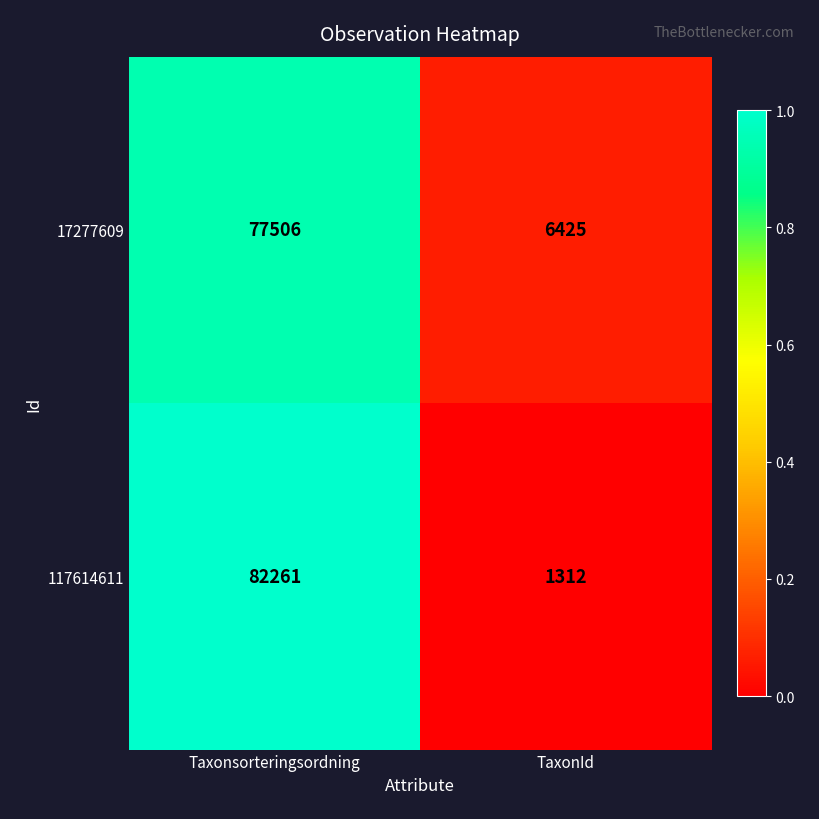

Which series changed the most between Taxonsorteringsordning and TaxonId?

117614611